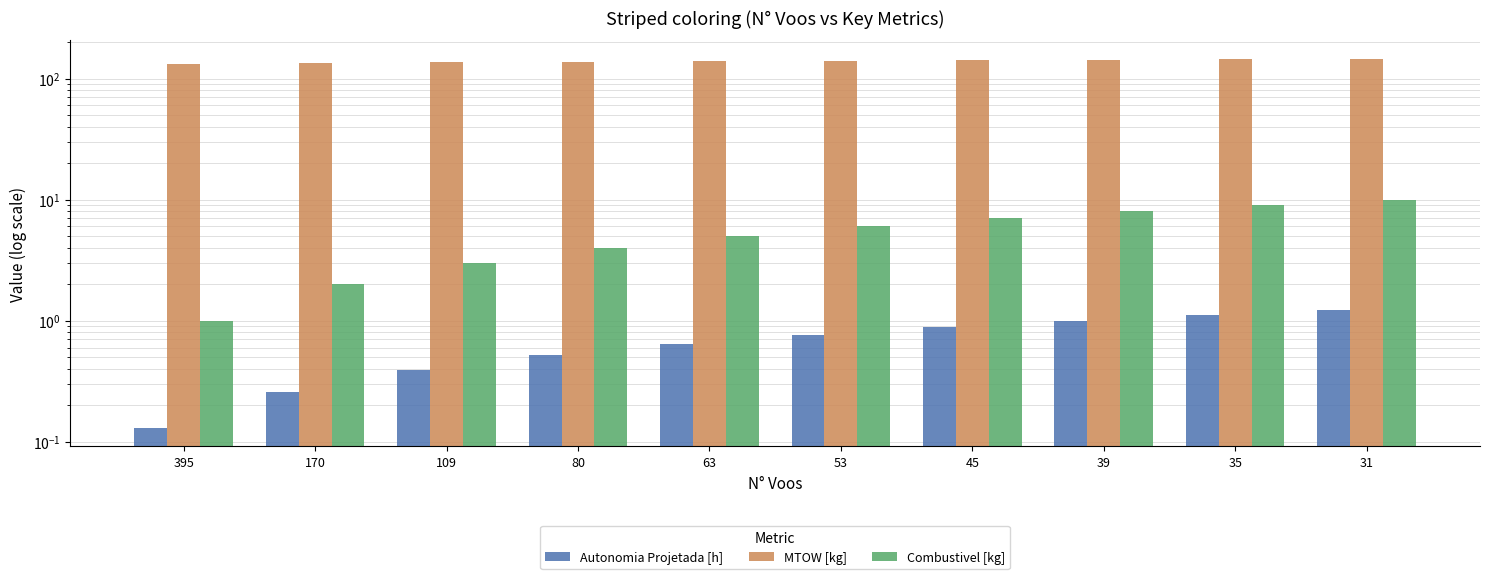

What is the difference between the MTOW [kg] values at 31 and 39?

2.7